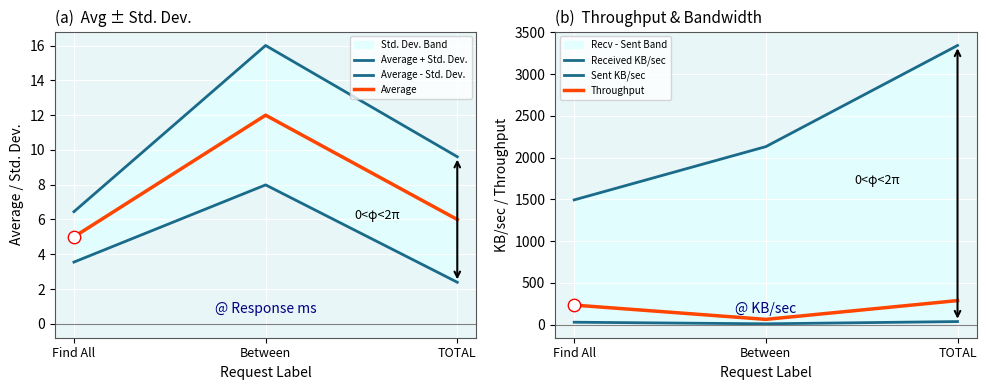

What is the total value across all series at Between?

2237.8